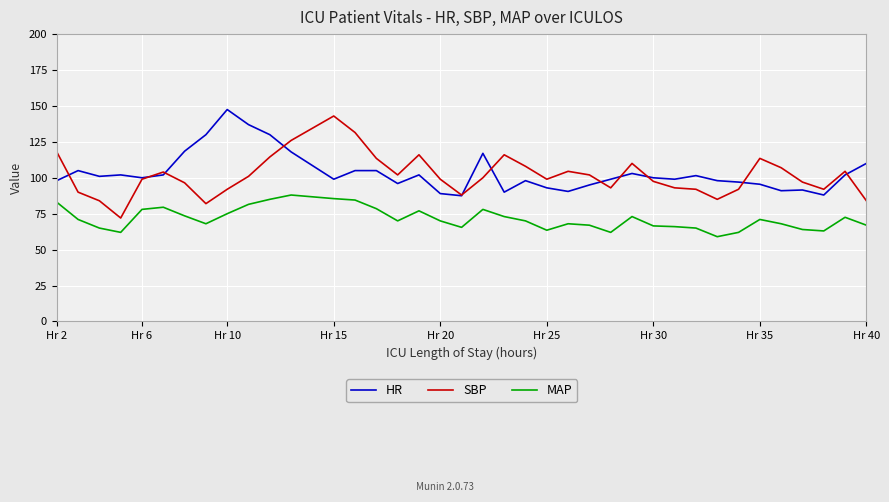

What is the maximum value shown in the chart?

147.5